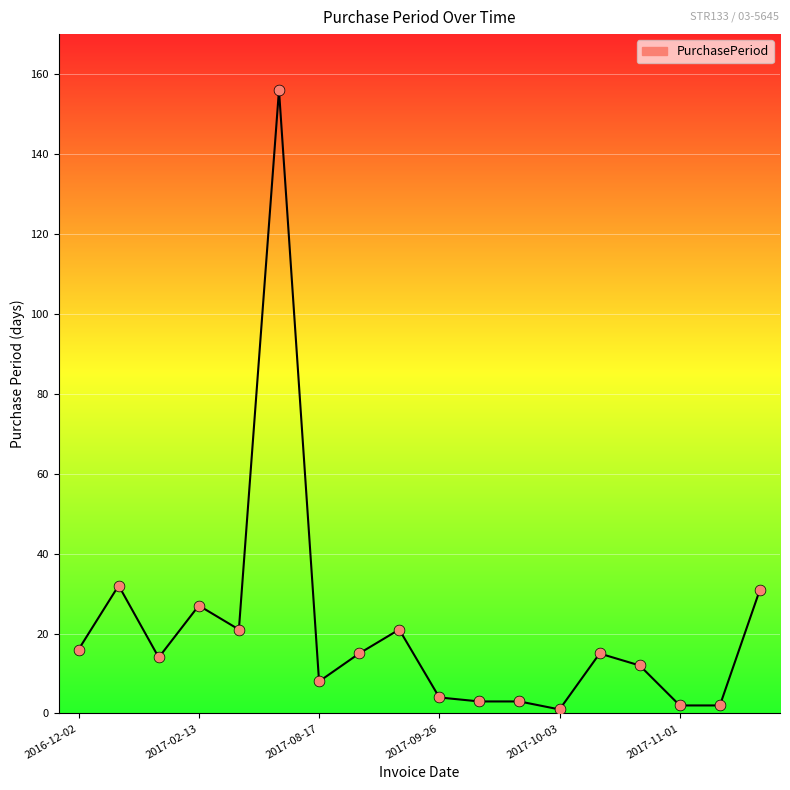

What is the greatest value displayed?

156